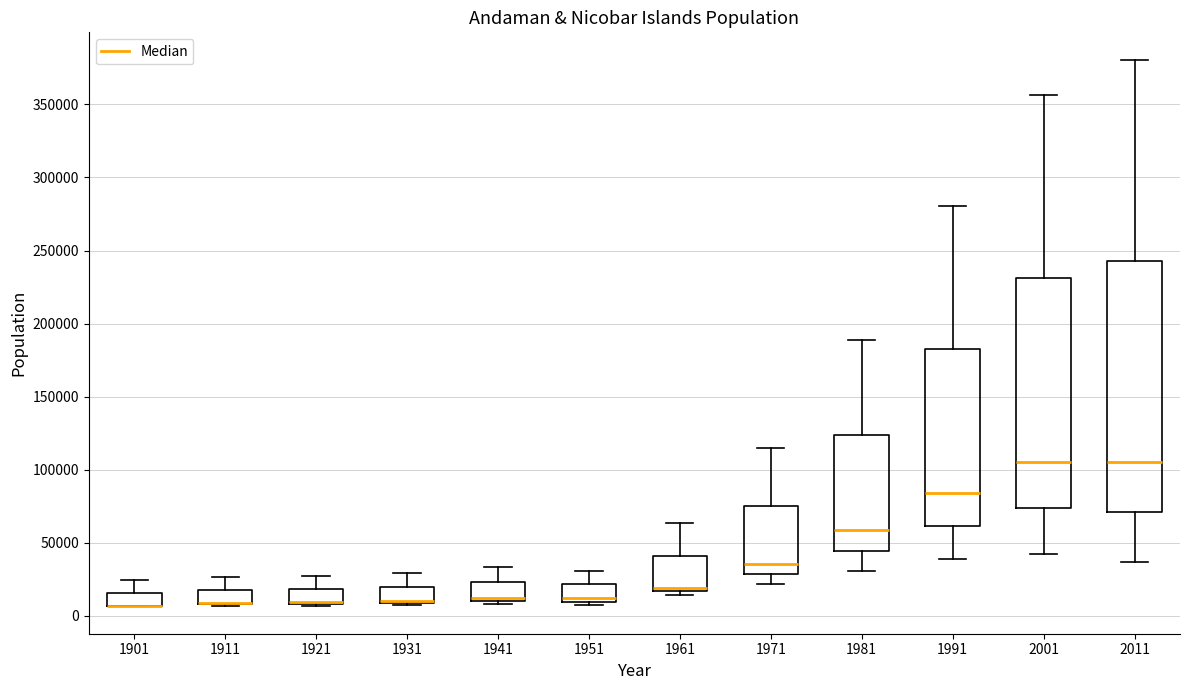

Reading left to right, read every box against the y-axis: the position of its median line, the range the box covers, and the ends of its whiskers. The values are not printed on the chart, so give them approximately, as read against the axis.

1901: median 5000 (drawn on the box's lower edge), box 5000 to 15000, whiskers 5000 to 25000
1911: median 10000 (drawn on the box's lower edge), box 10000 to 20000, whiskers 5000 to 25000
1921: median 10000 (drawn on the box's lower edge), box 10000 to 20000, whiskers 5000 to 25000
1931: median 10000 (drawn on the box's lower edge), box 10000 to 20000, whiskers 5000 to 30000
1941: median 10000 (just above the box's lower edge), box 10000 to 25000, whiskers 10000 (just below the box's lower edge) to 35000
1951: median 10000 (just above the box's lower edge), box 10000 to 20000, whiskers 5000 to 30000
1961: median 20000, box 15000 to 40000, whiskers 15000 (just below the box's lower edge) to 65000
1971: median 35000, box 30000 to 75000, whiskers 20000 to 115000
1981: median 60000, box 45000 to 125000, whiskers 30000 to 190000
1991: median 85000, box 60000 to 180000, whiskers 40000 to 280000
2001: median 105000, box 75000 to 230000, whiskers 40000 to 355000
2011: median 105000, box 70000 to 245000, whiskers 35000 to 380000